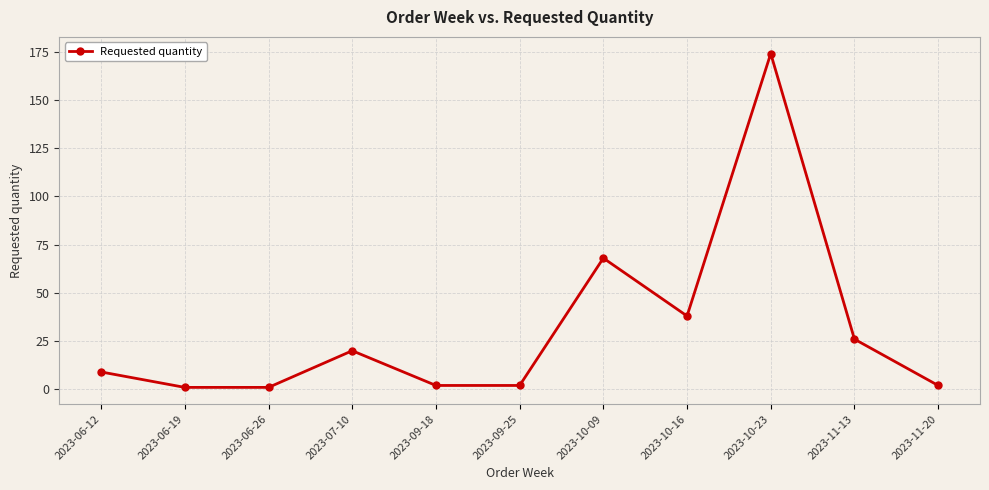

Where is the data nearest to the value 87?

2023-10-09